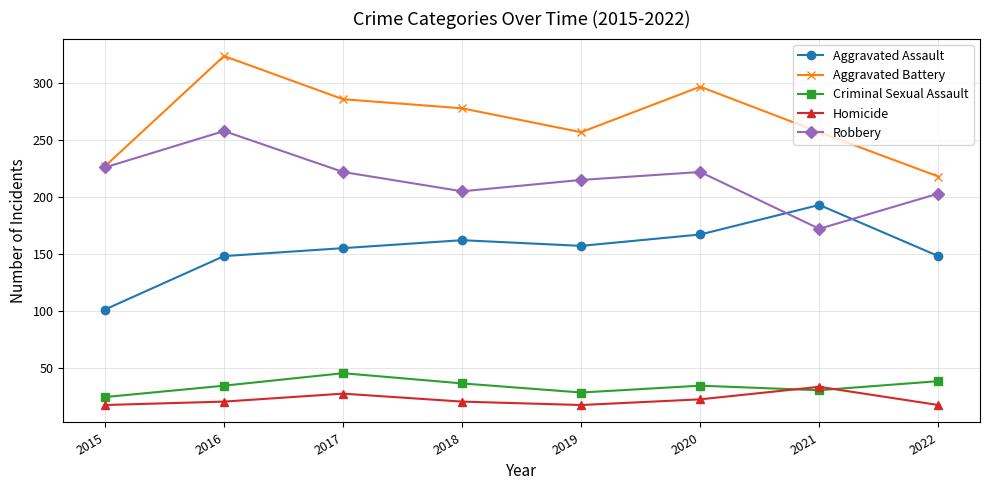

How many lines are shown in the chart?

5